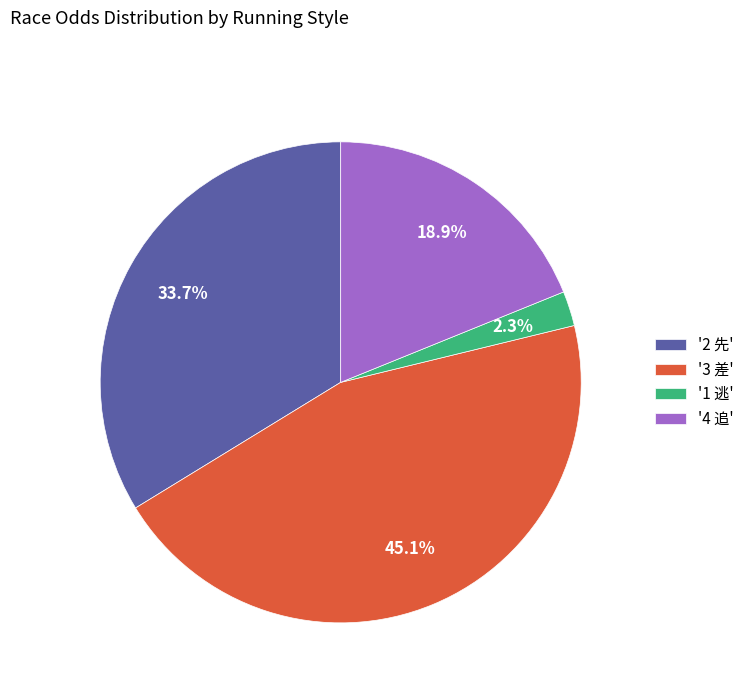

What is the total percentage of '2 先' and '3 差'?

78.8%